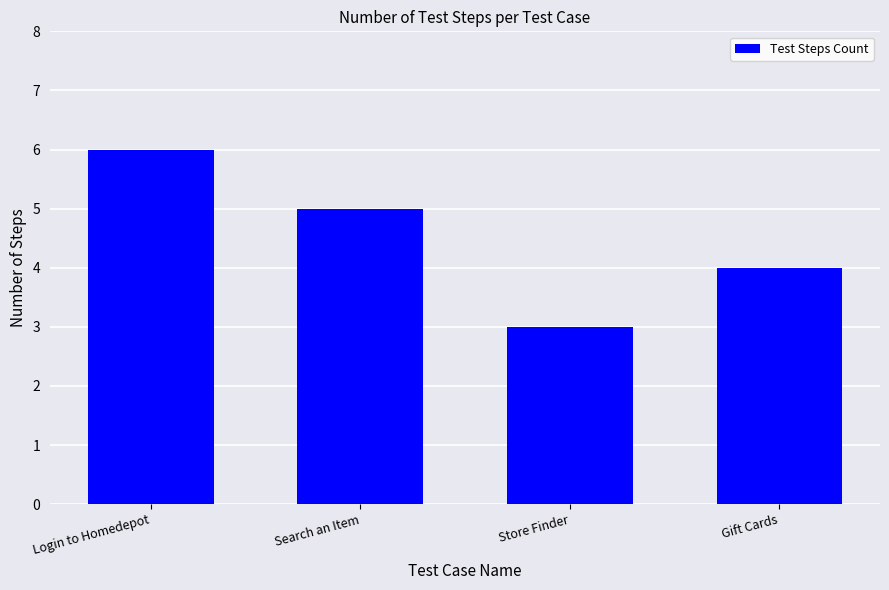

True or false: the data shows 10 at Login to Homedepot.

False